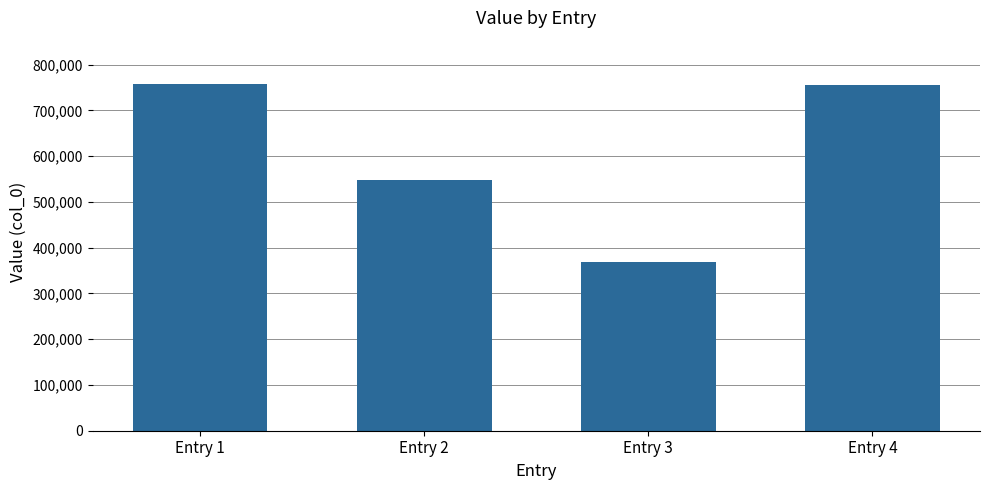

How many bars are there in total?

4